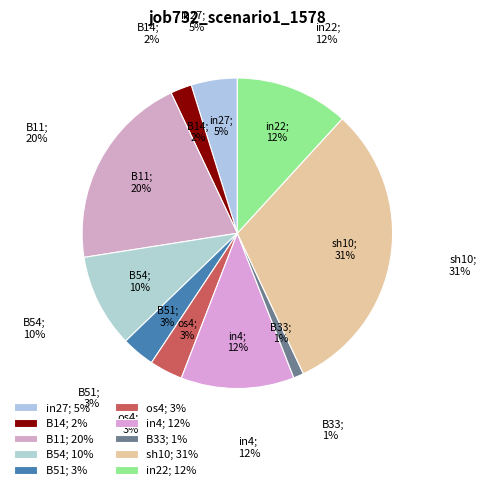

What percentage do os4 and in22 together represent?

15.3%